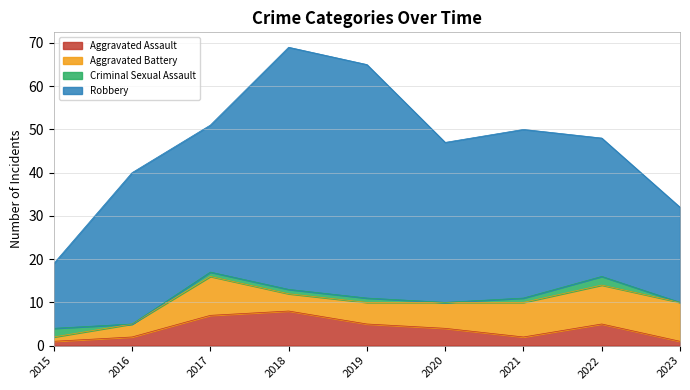

Reading right to left, list all the values displayed in this chart.

Aggravated Assault: 2023=1	2022=5	2021=2	2020=4	2019=5	2018=8	2017=7	2016=2	2015=1
Aggravated Battery: 2023=9	2022=9	2021=8	2020=6	2019=5	2018=4	2017=9	2016=3	2015=1
Criminal Sexual Assault: 2023=0	2022=2	2021=1	2020=0	2019=1	2018=1	2017=1	2016=0	2015=2
Robbery: 2023=22	2022=32	2021=39	2020=37	2019=54	2018=56	2017=34	2016=35	2015=15